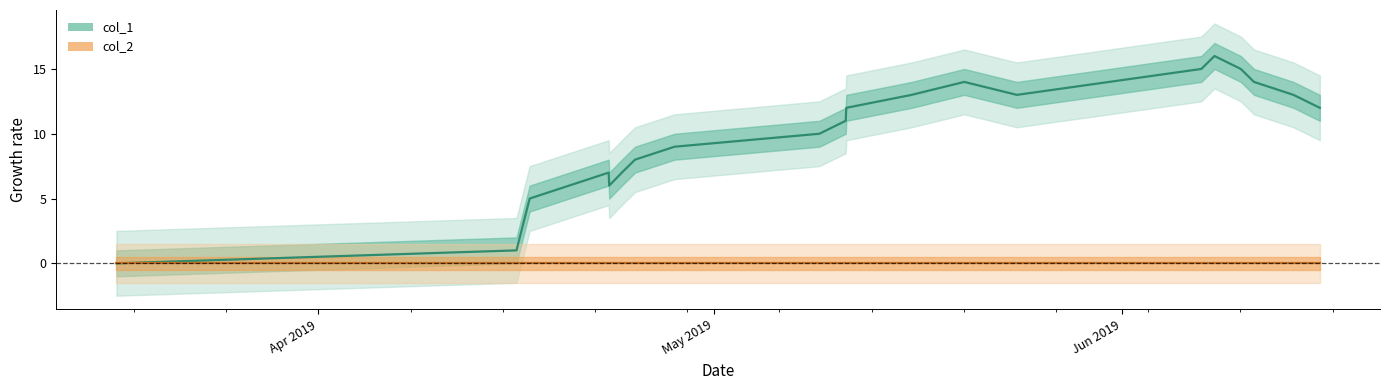

Reading left to right, transcribe all the data shown in this chart.

0	1	5	7	6	7	8	9	10	11	12	13	14	13	15	16	15	14	13	12